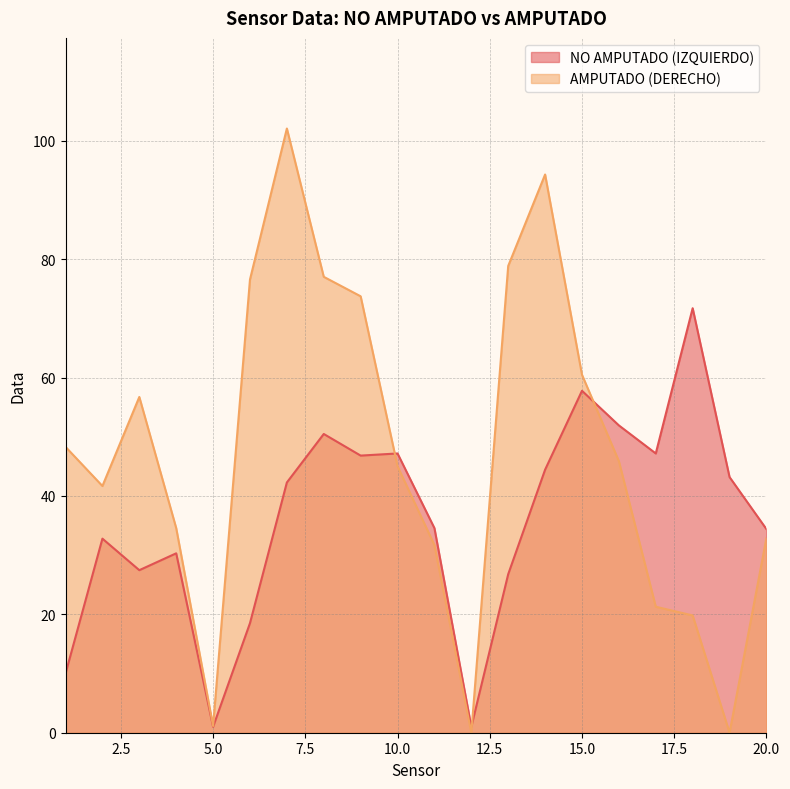

What is the total value across all series at 12?

1.0